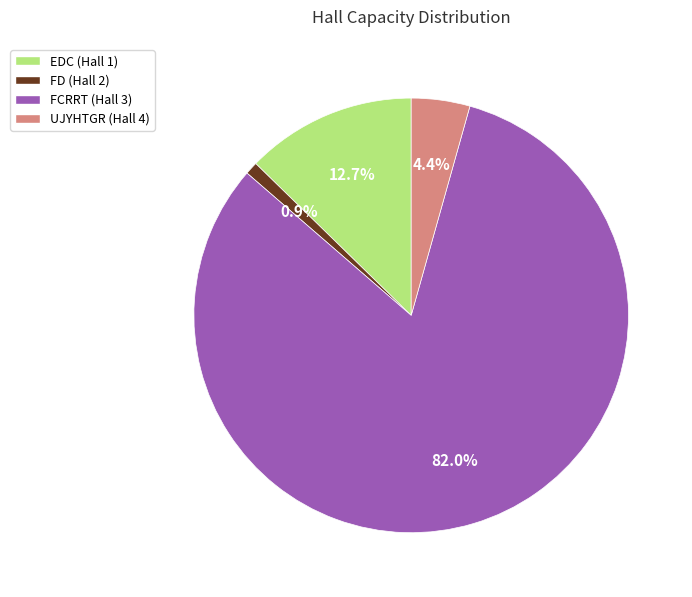

Rank the categories by value from lowest to highest.

FD (Hall 2), UJYHTGR (Hall 4), EDC (Hall 1), FCRRT (Hall 3)